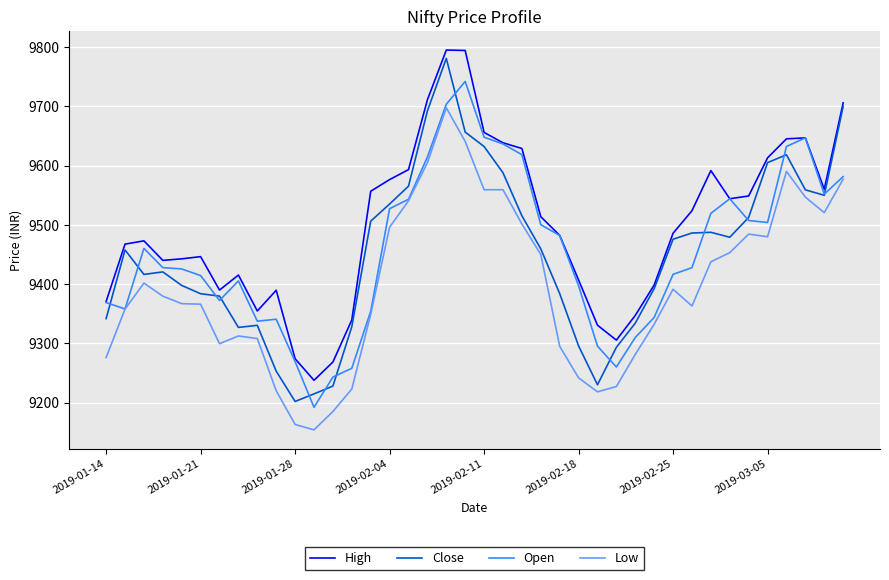

What is the maximum value for Close?

9781.0